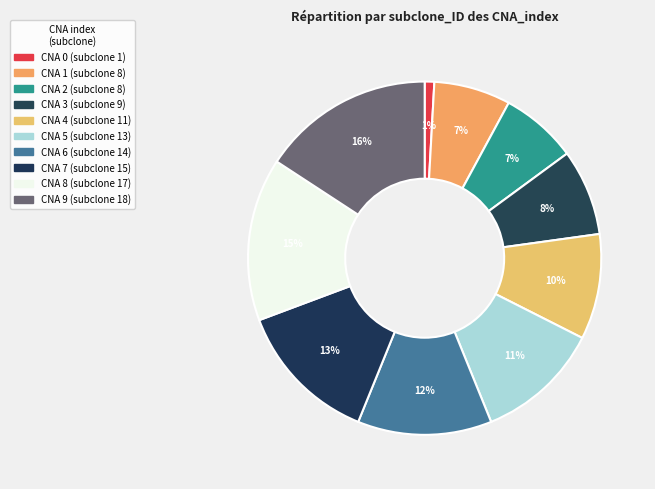

How many slices are in this pie chart?

10